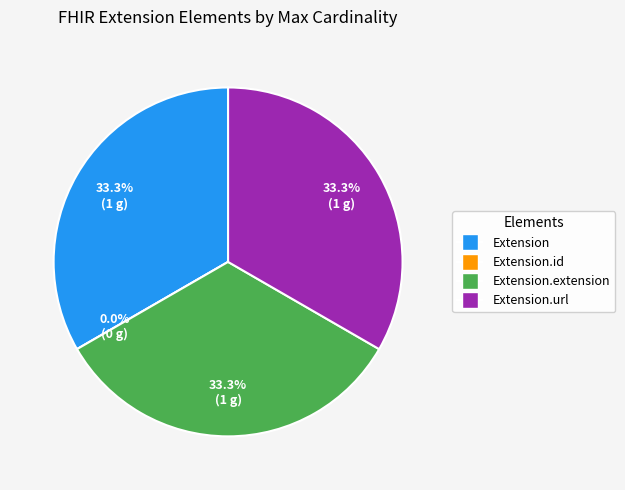

Between Extension.id and Extension.url, which is larger?

Extension.url